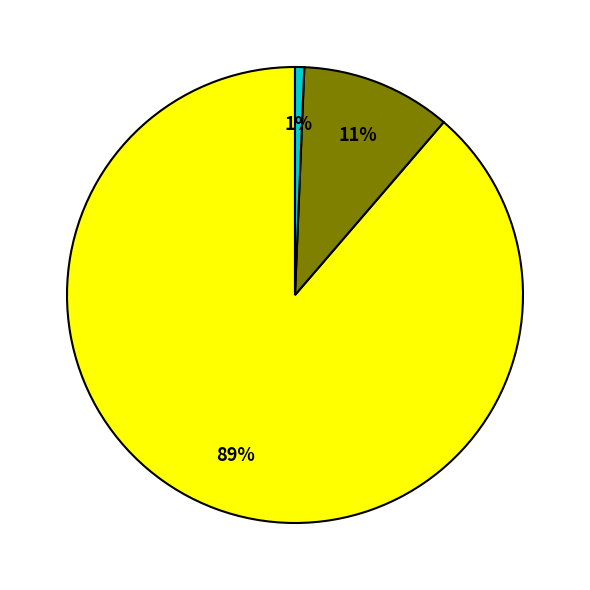

Is there a majority slice in this chart?

Yes